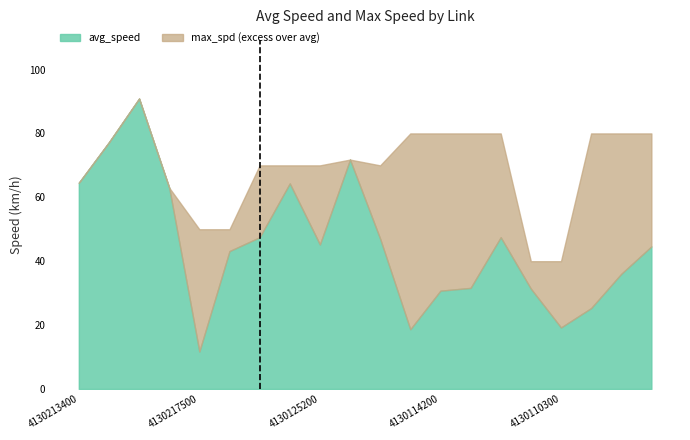

What is the change in value from 4130213400 to 4130114200?

-33.8